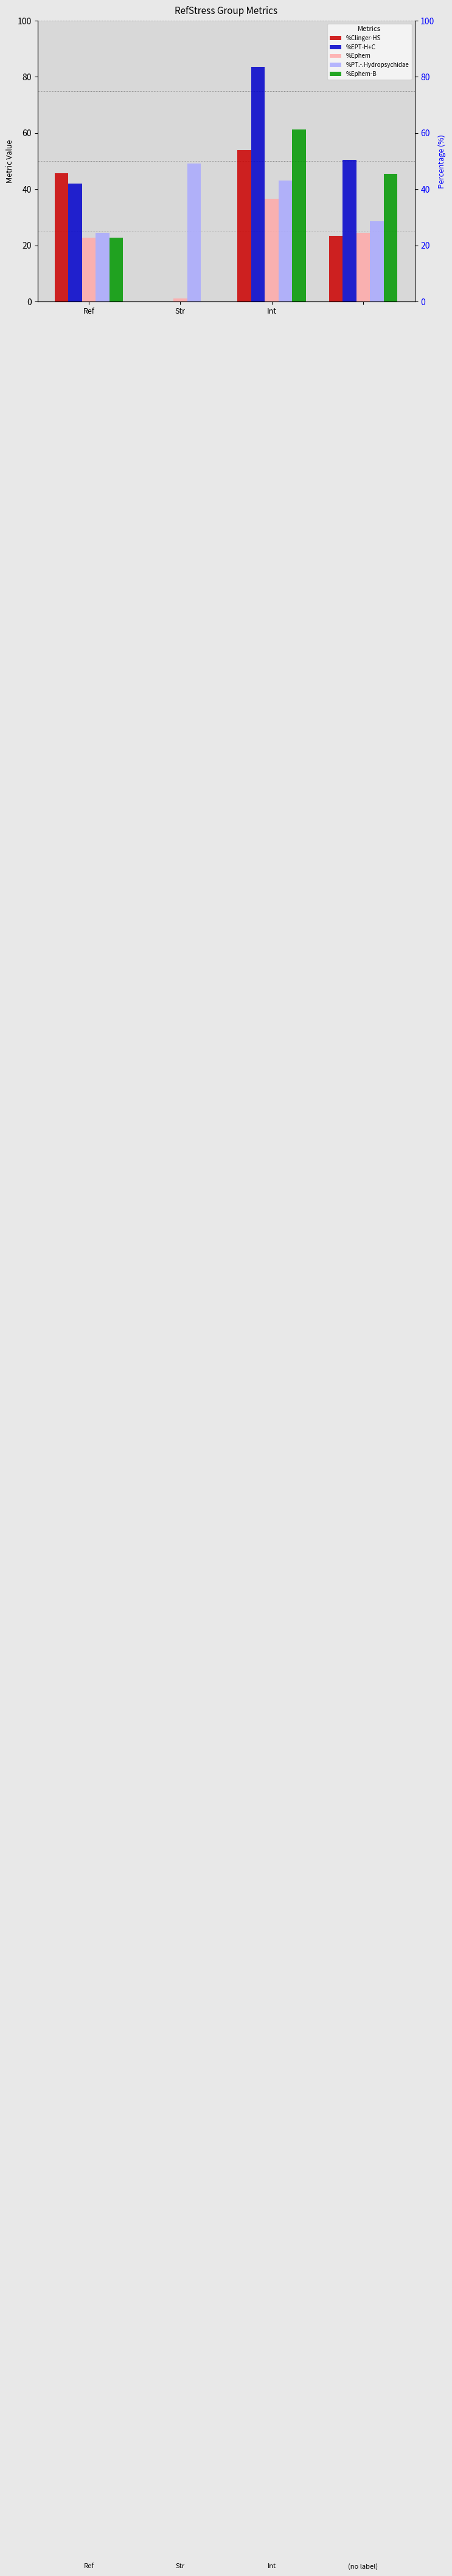

At which category is the sum across all series the highest?

Int